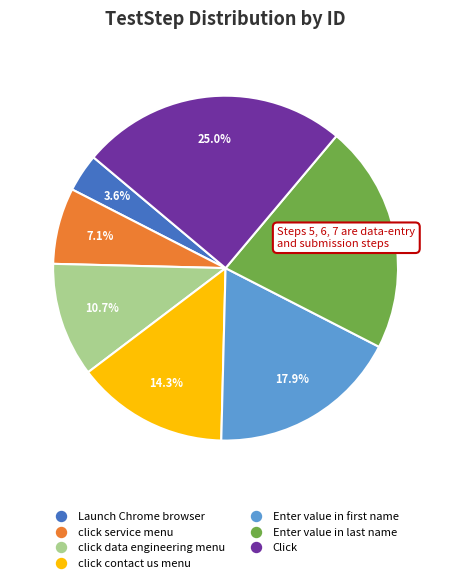

Rank the categories by value from highest to lowest.

Click, Enter value in last name, Enter value in first name, click contact us menu, click data engineering menu, click service menu, Launch Chrome browser